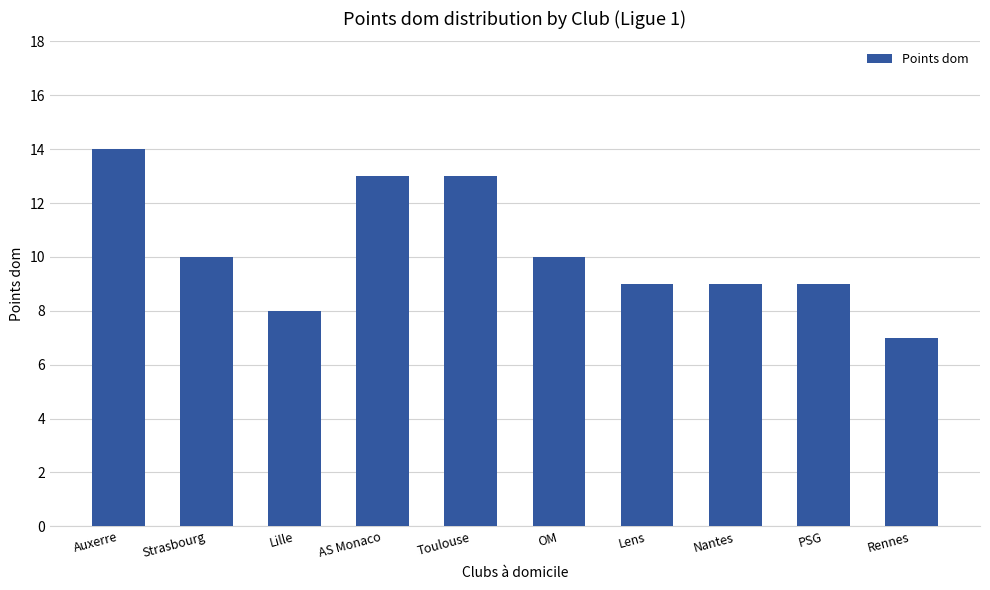

Approximately how many times larger is the value at Toulouse compared to AS Monaco?

1.0